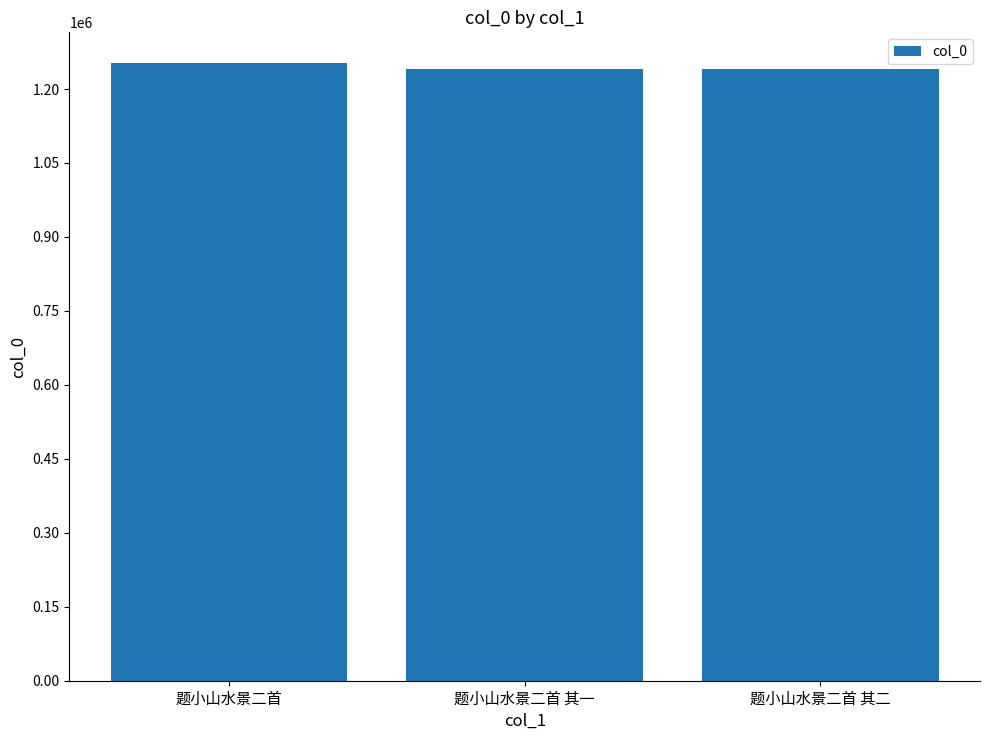

What is the value of the 3rd bar from the left?

1240220